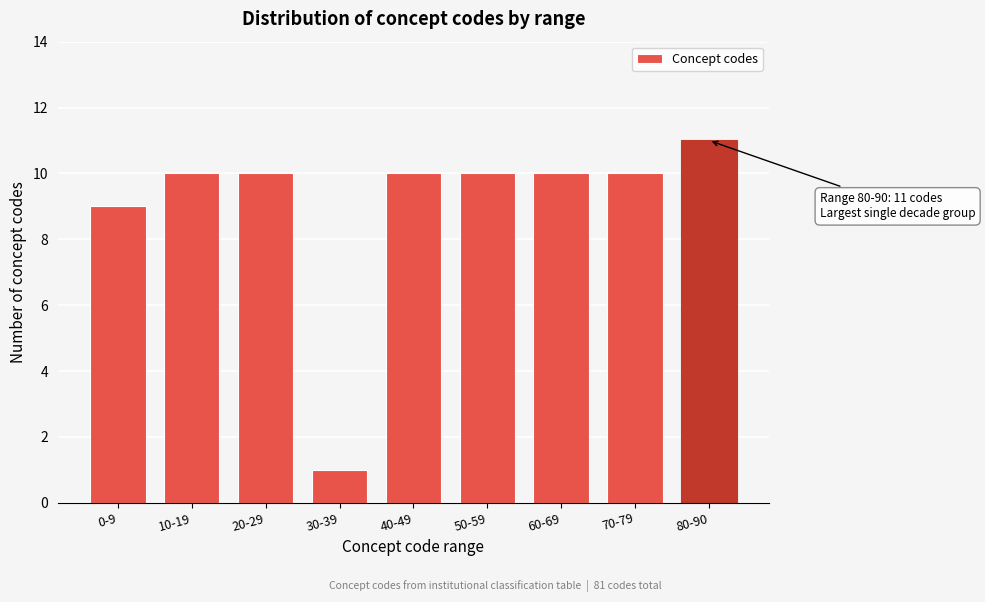

Reading right to left, what are all the values shown in this chart?

80-90=11	70-79=10	60-69=10	50-59=10	40-49=10	30-39=1	20-29=10	10-19=10	0-9=9